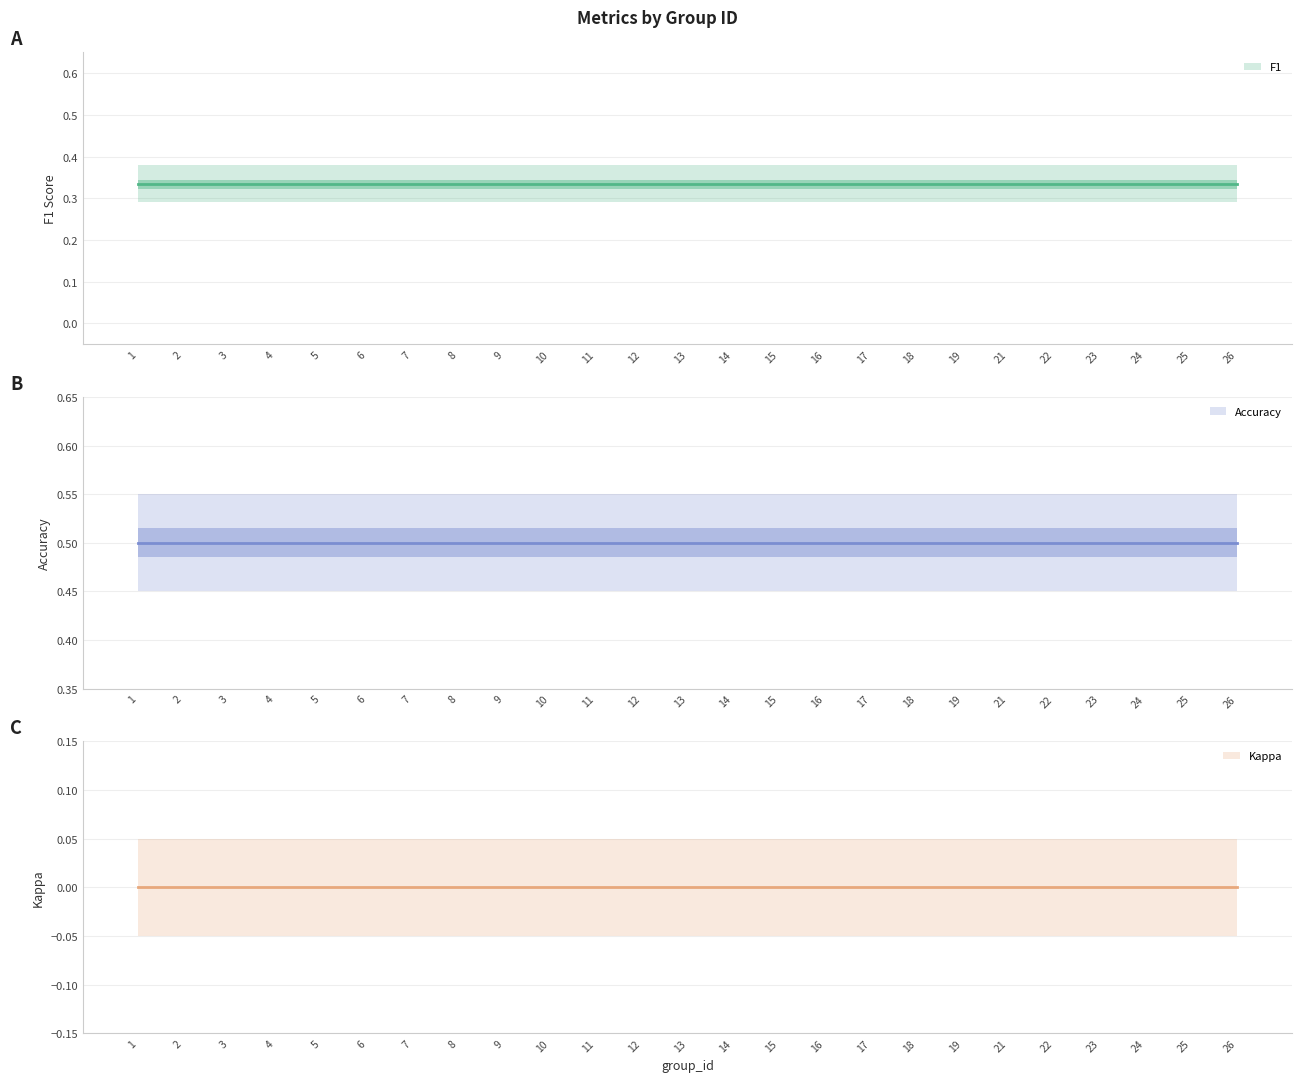

What is the spread (max minus min) of values at 13?

0.5